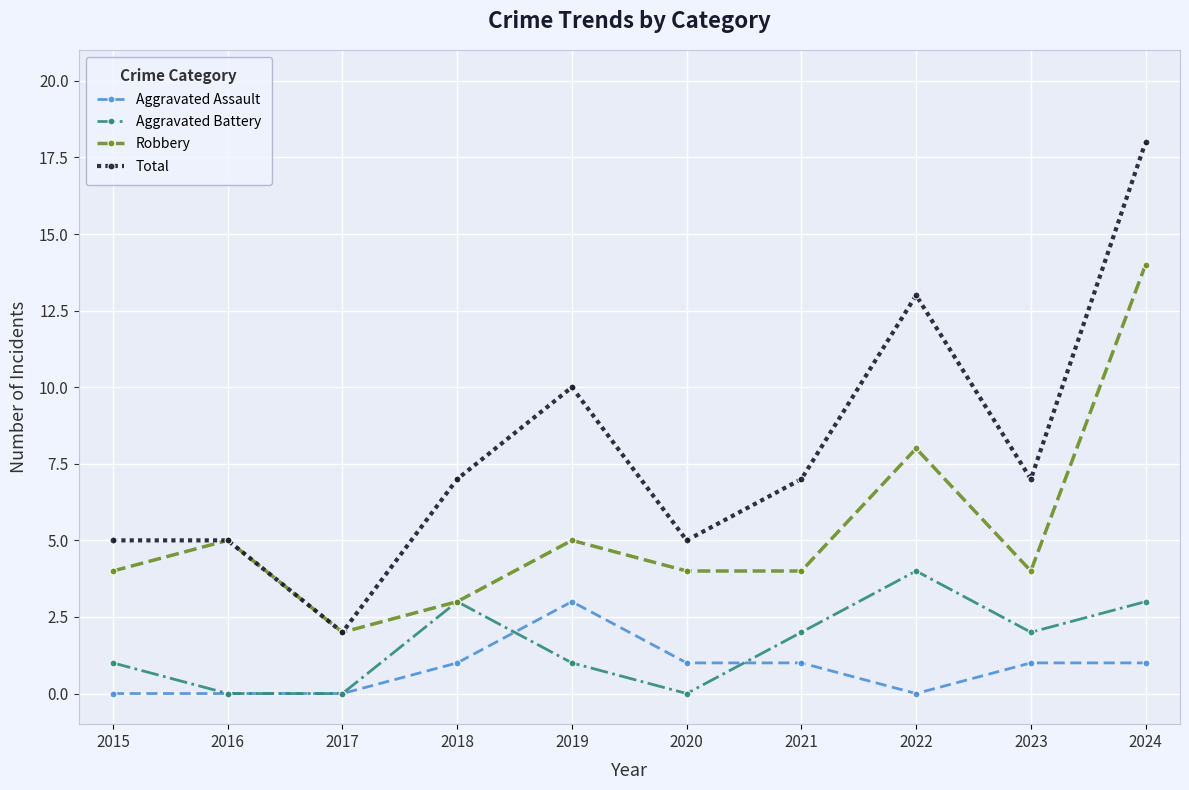

Is it true that Aggravated Battery equals 0 at 2016?

True